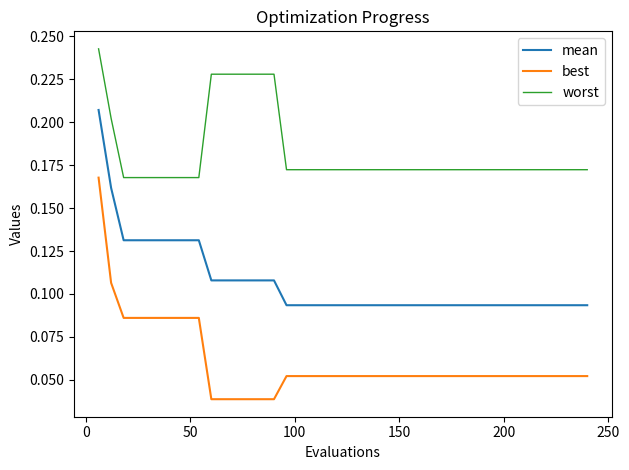

What is the sum of all best values?

2.4